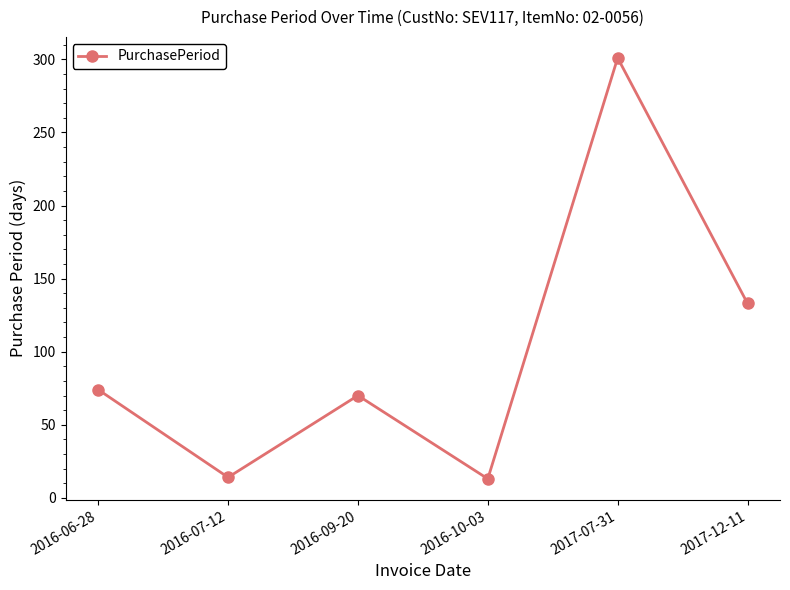

Approximately how many times larger is the value at 2017-12-11 compared to 2017-07-31?

0.4